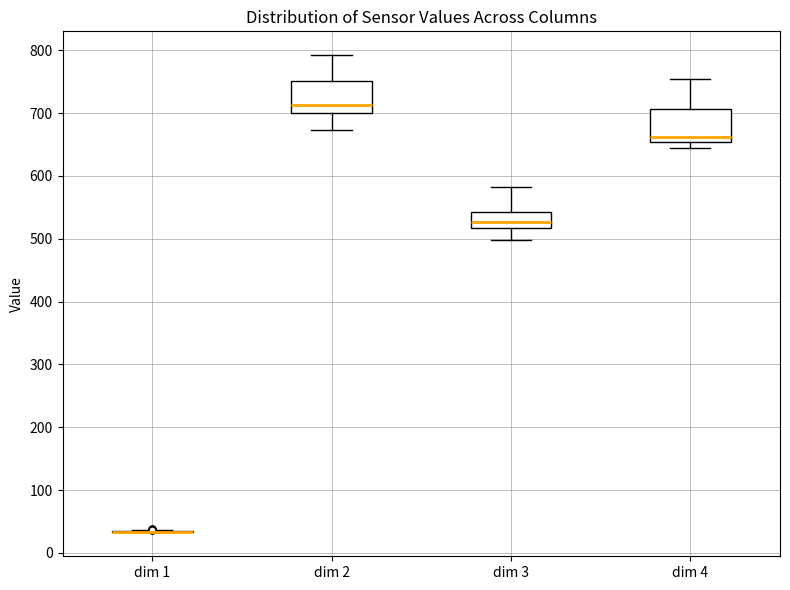

Where does the lower whisker of the box for dim 2 end on the y-axis? The values are not printed on the chart, so give them approximately, as read against the axis.

670